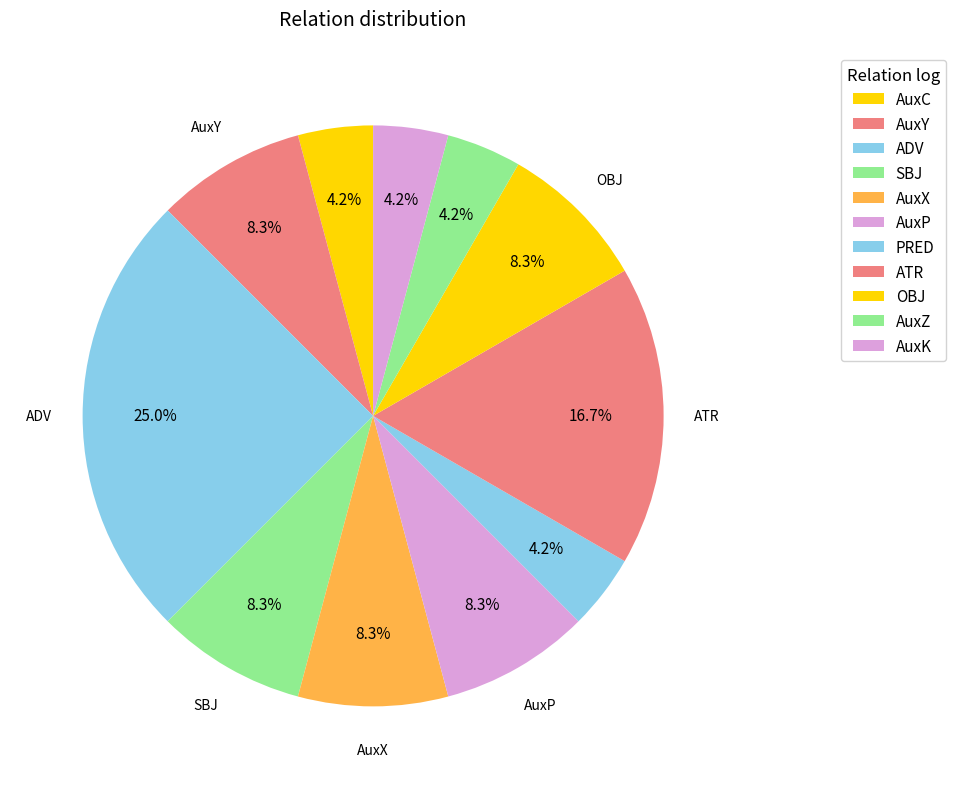

Which category has the smallest portion of the pie?

AuxC